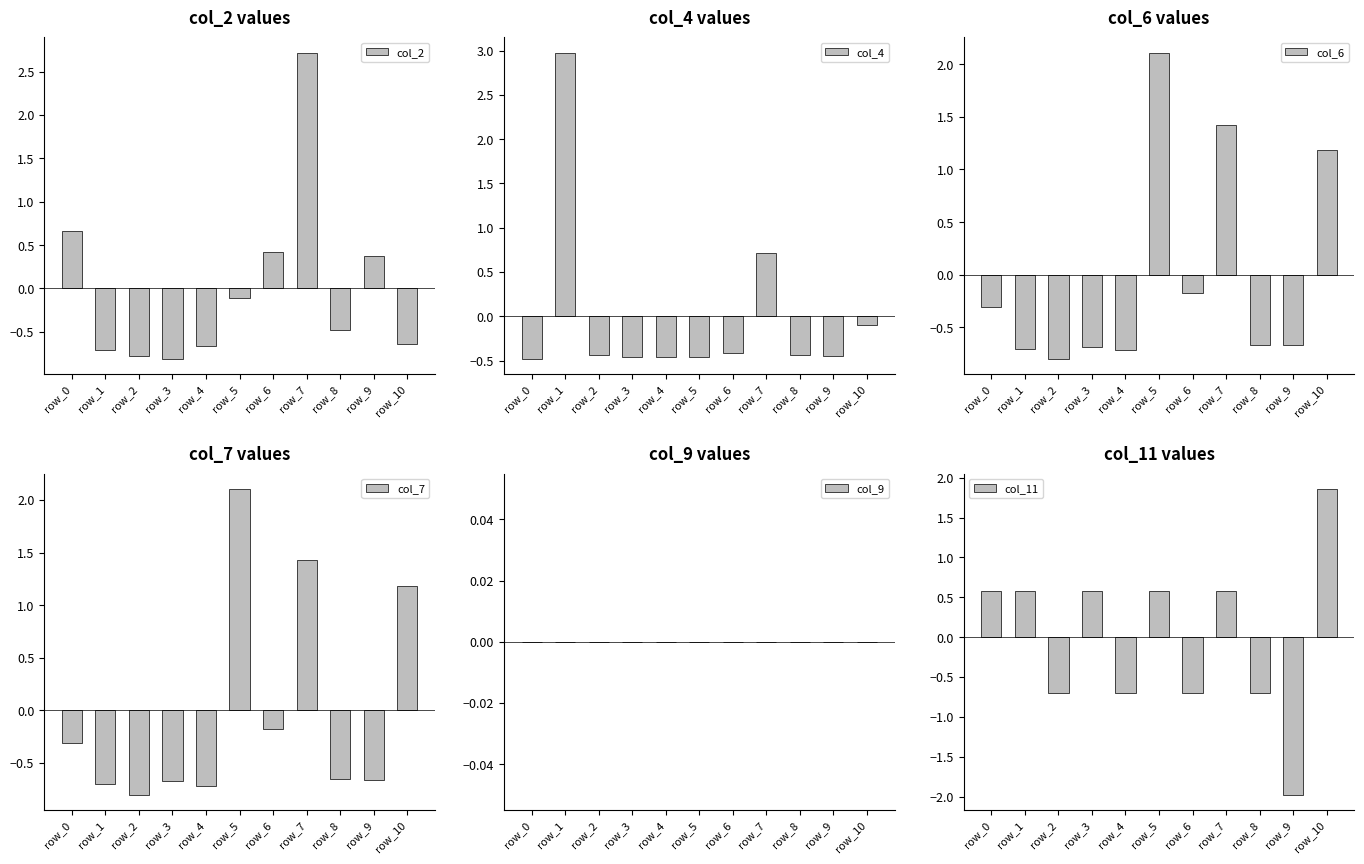

What are all the series names shown in the legend?

col_2, col_4, col_6, col_7, col_9, col_11